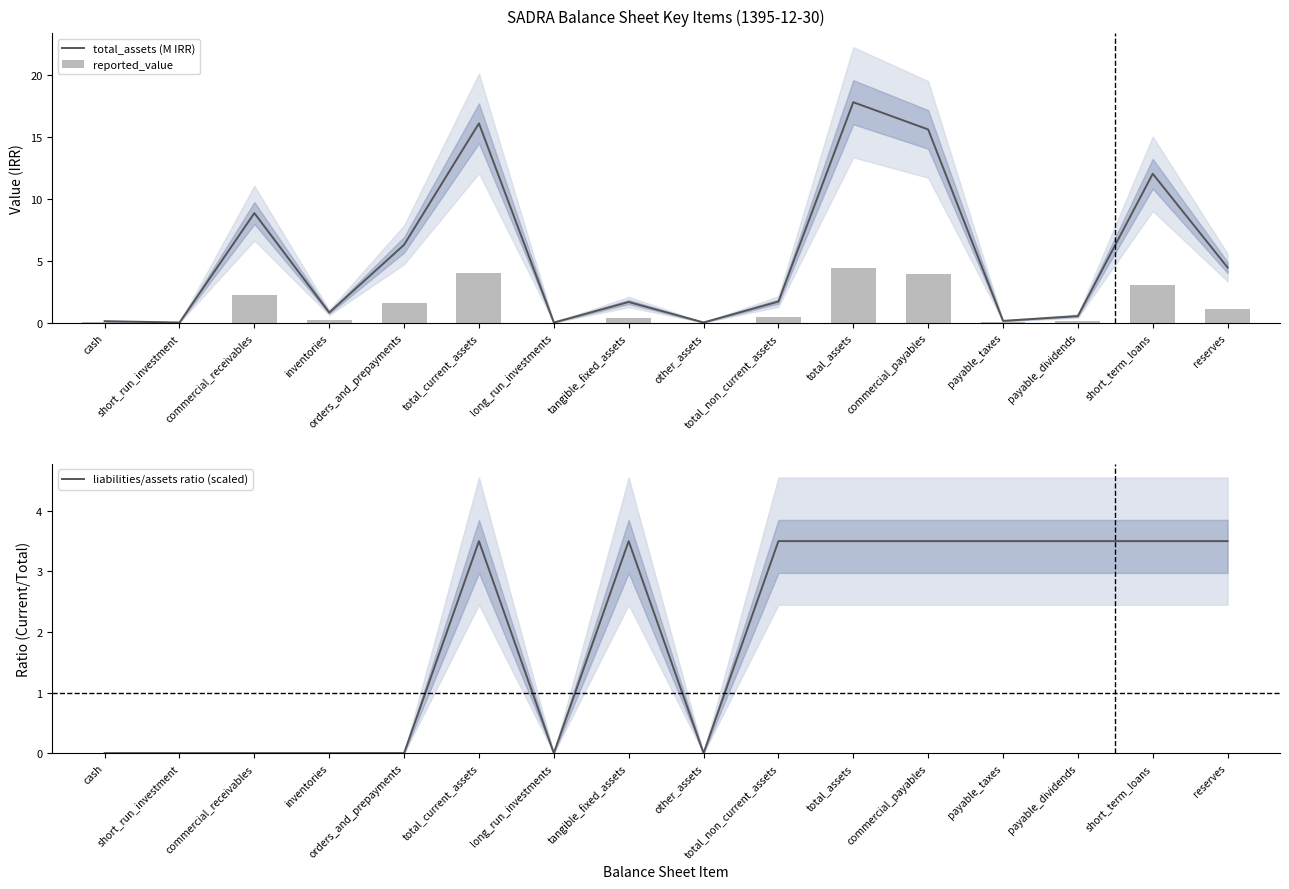

What is the difference between the maximum and minimum values in the reported_value series?

4.4